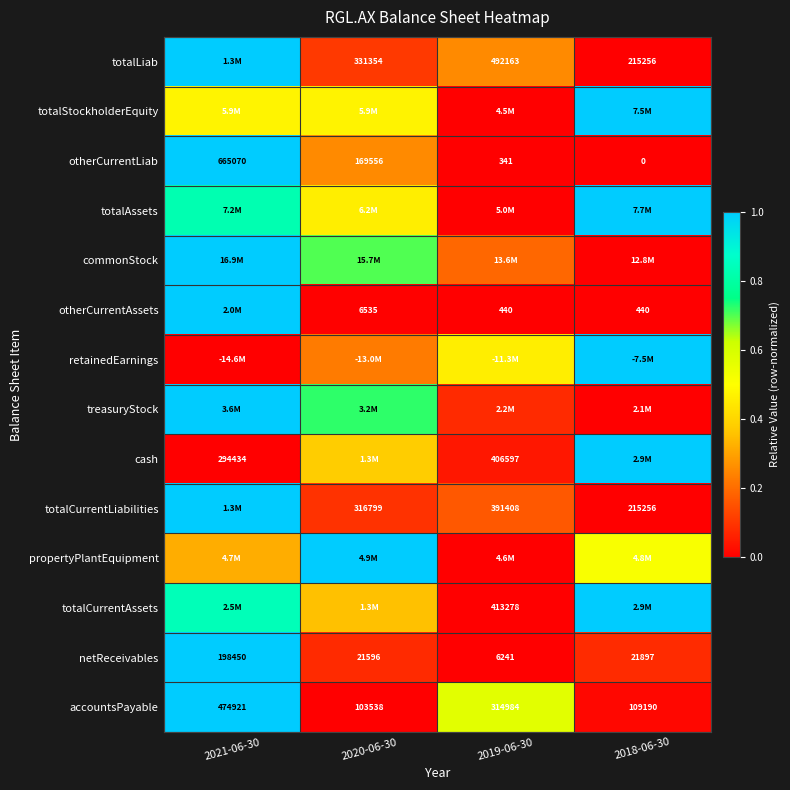

Is the value of otherCurrentLiab at 2020-06-30 greater than the value of retainedEarnings at 2021-06-30?

Yes